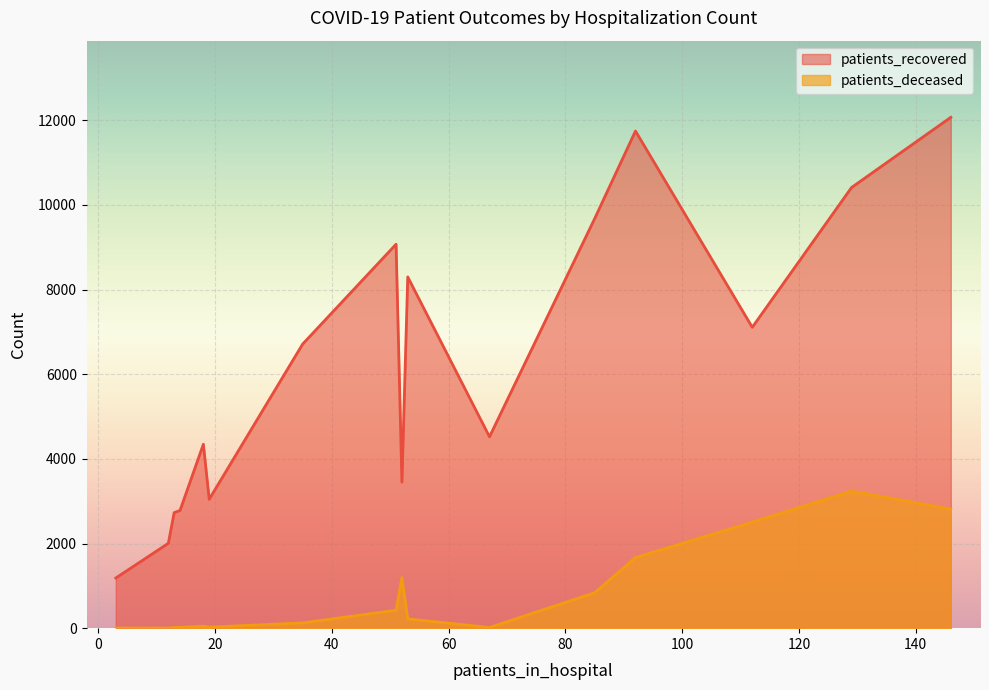

True or false: patients_deceased and patients_recovered intersect in this chart.

False